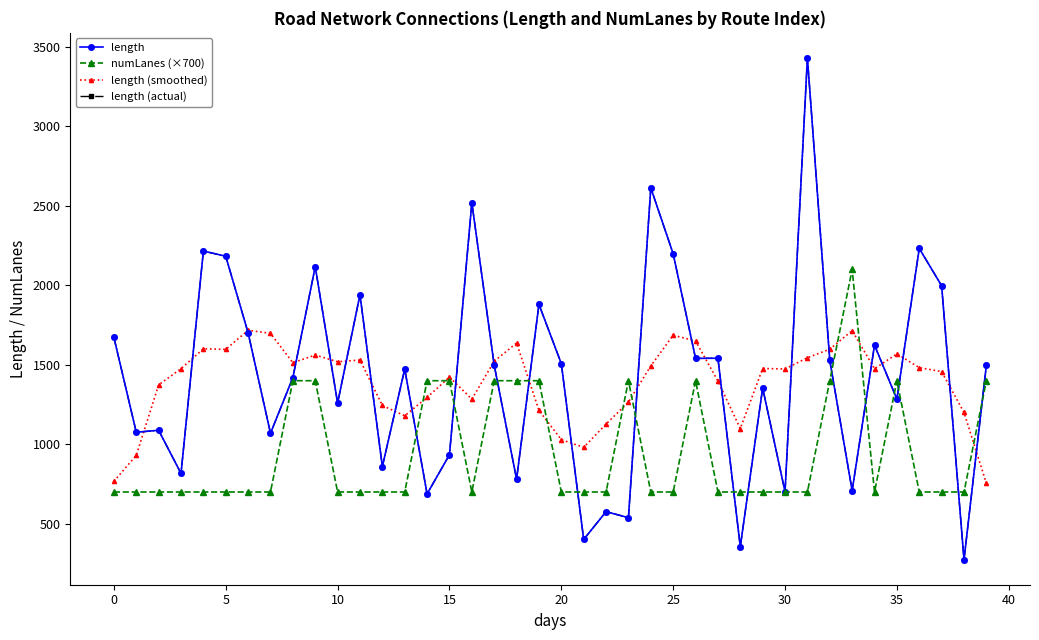

What is the difference between the maximum and second lowest values in the length (actual) series?

3074.4